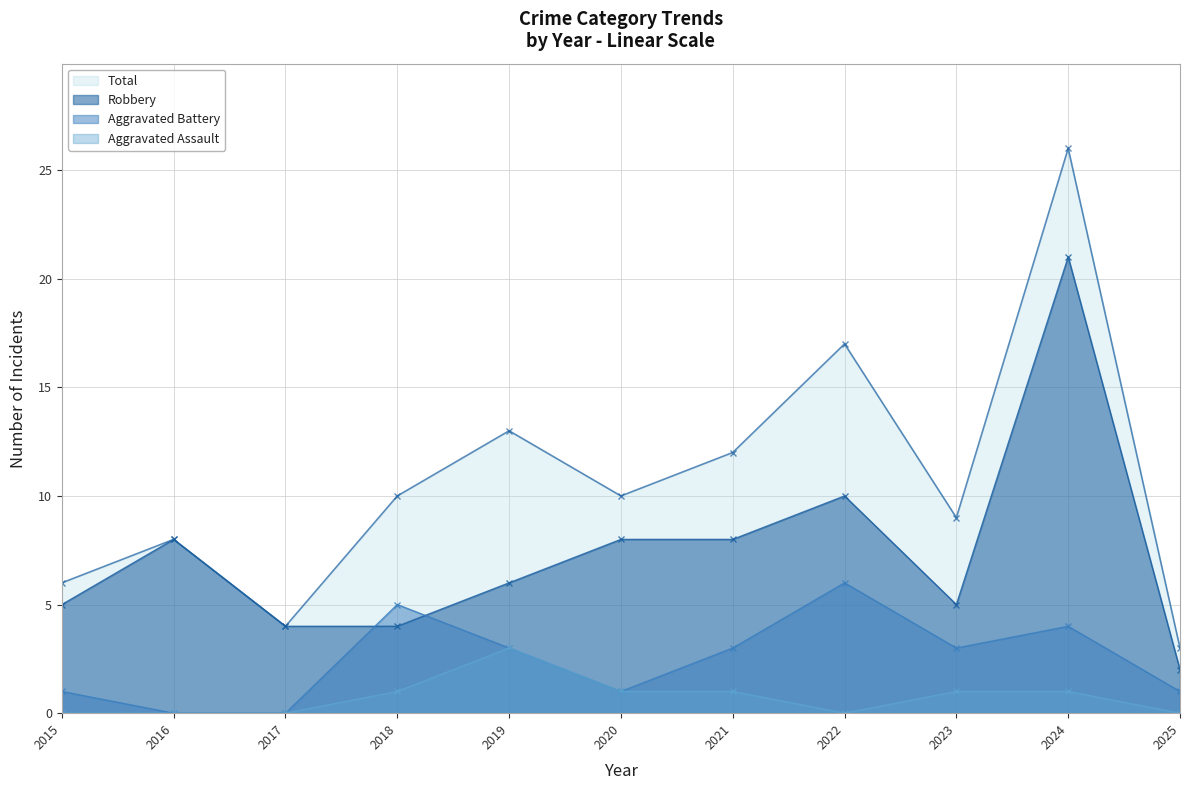

What is the difference between the maximum and minimum values in the Aggravated Assault series?

3